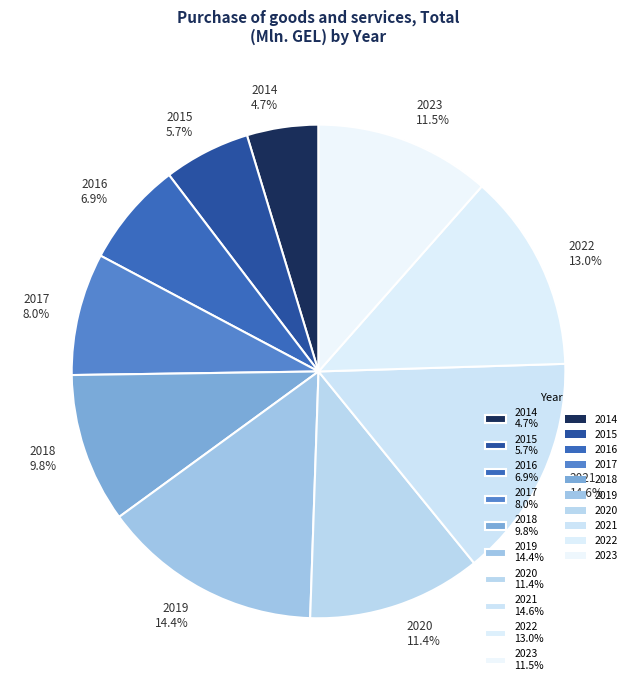

What is the ratio of the value at 2015 to the value at 2018?

0.6